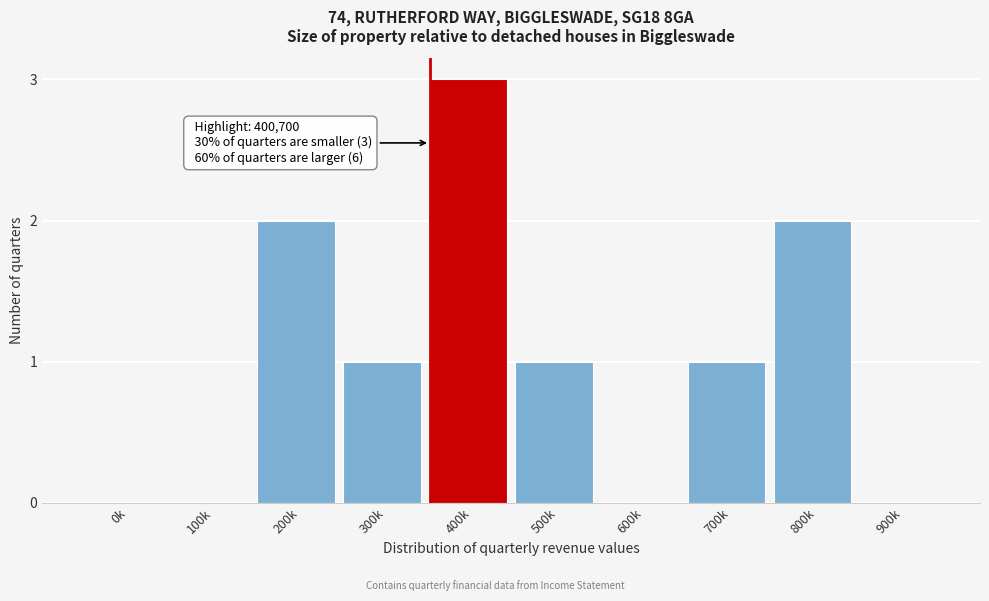

Reading left to right, what are all the values shown in this chart?

0k=0	100k=0	200k=2	300k=1	400k=3	500k=1	600k=0	700k=1	800k=2	900k=0